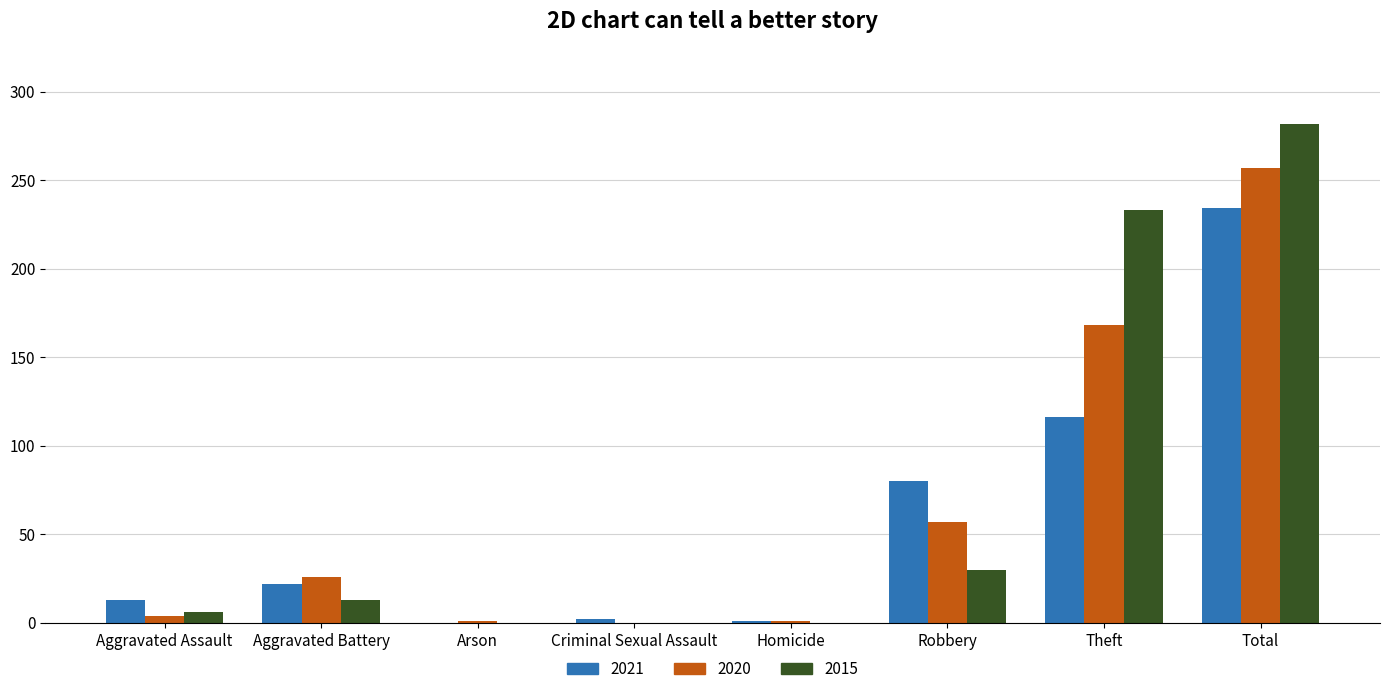

At which label is 2015 closest to 141?

Theft